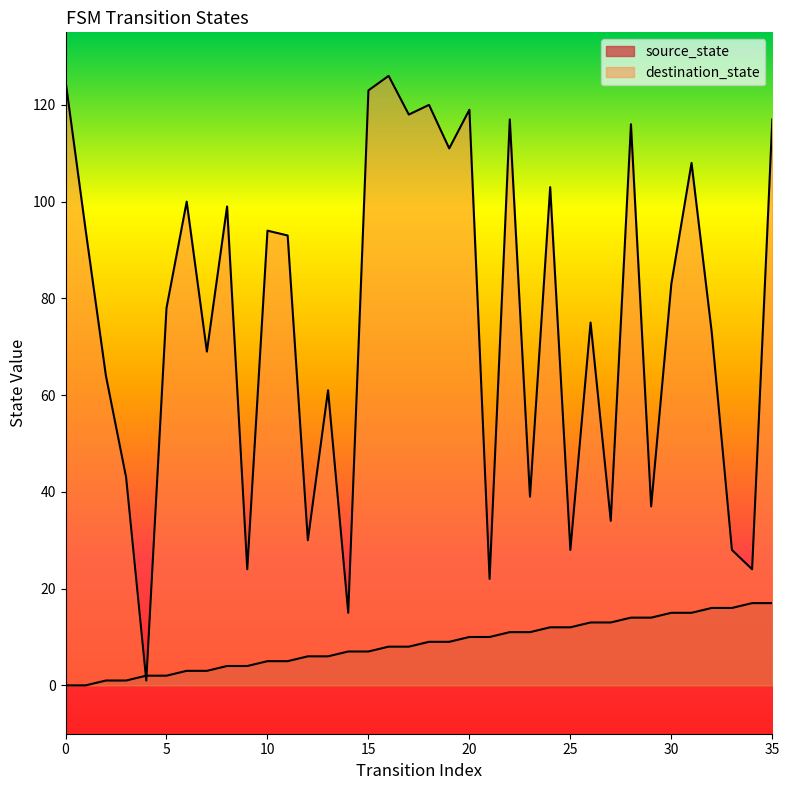

The destination_state series shows 33 at 21. True or false?

False